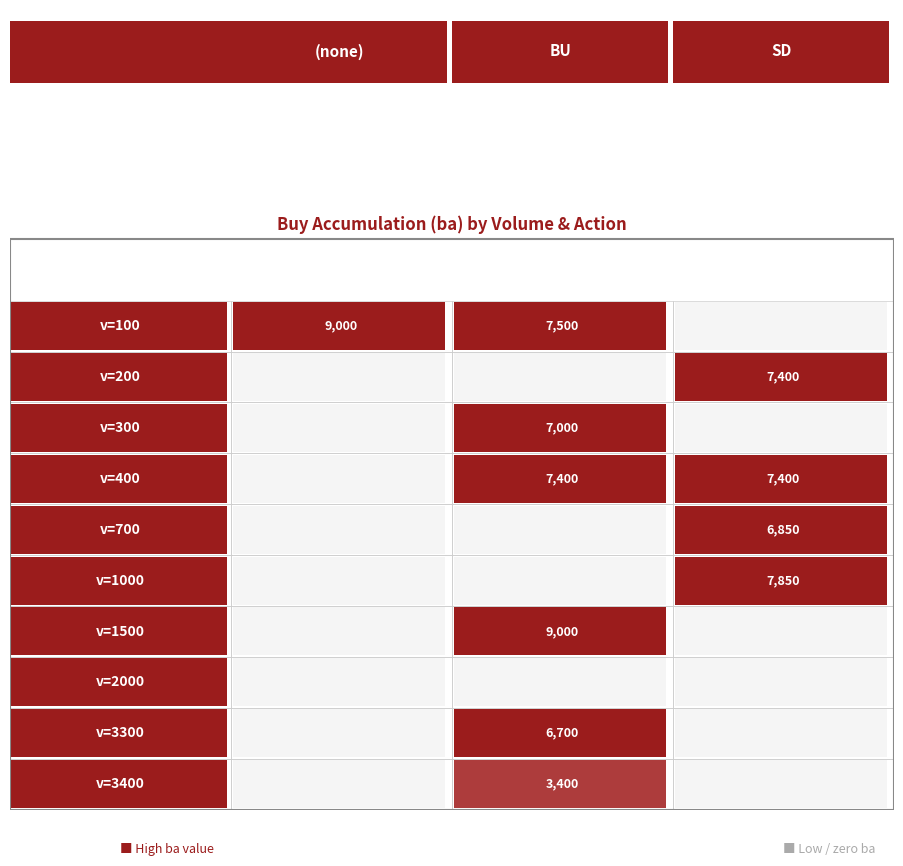

True or false: 3300 has a value of 0 at 1.

True